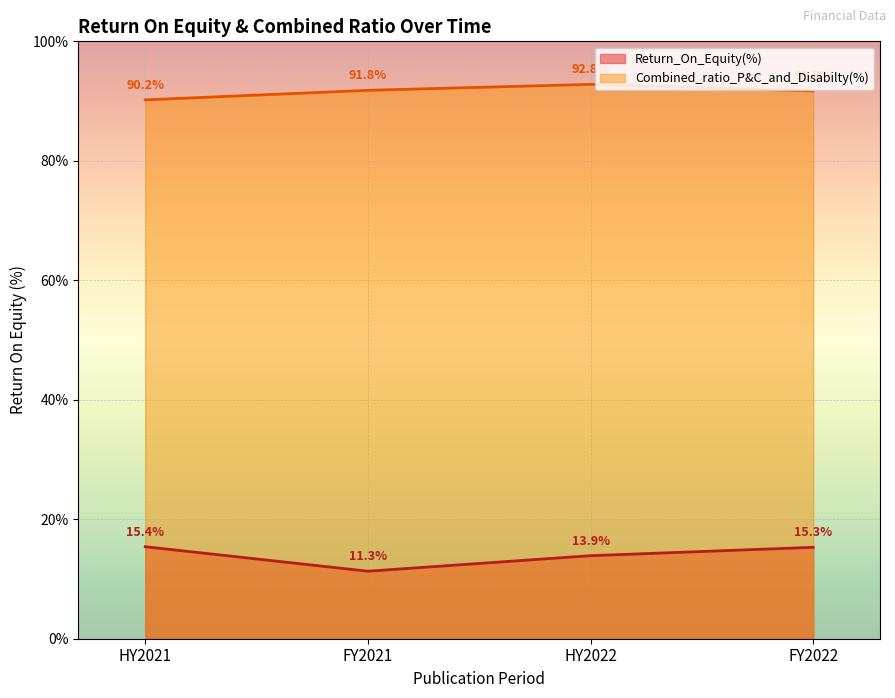

What is the difference between the maximum and minimum values in the Combined_ratio_P&C_and_Disabilty(%) series?

2.6